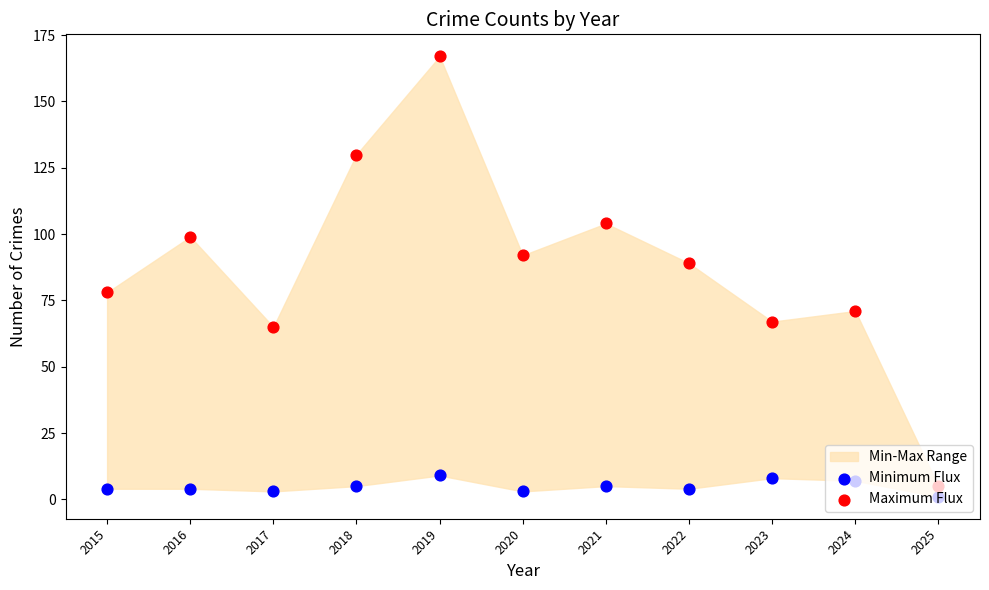

Which series reaches the maximum Y coordinate?

Maximum Flux